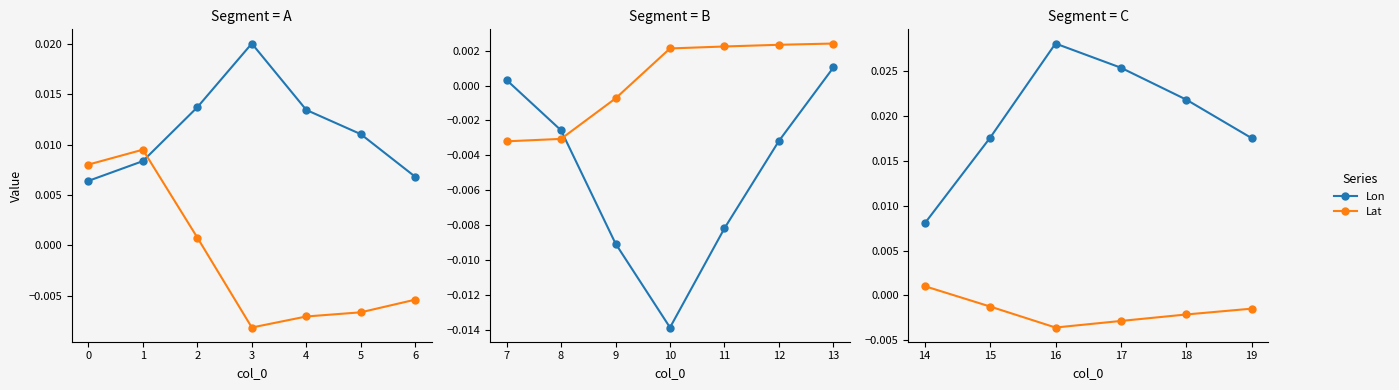

True or false: Lat and Lon intersect in this chart.

False